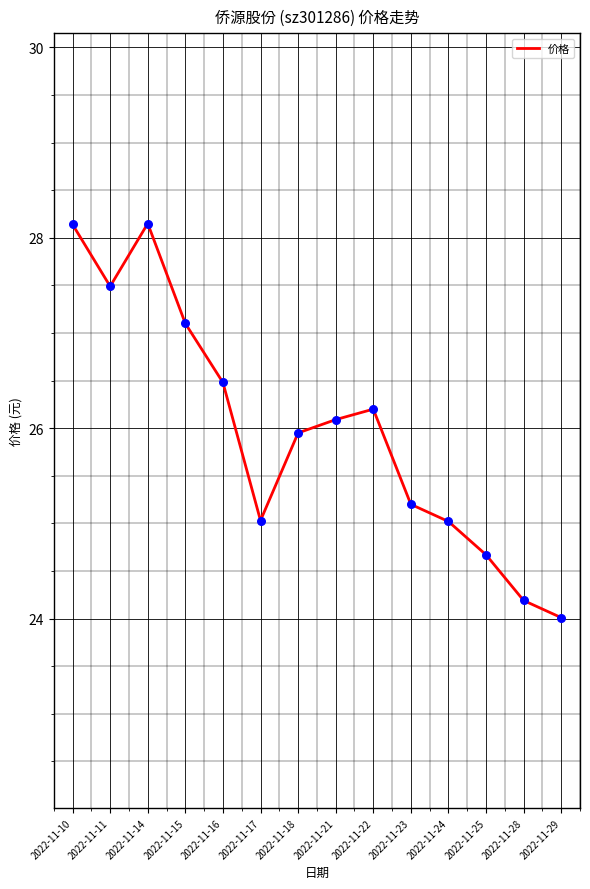

What is the change in value from 2022-11-21 to 2022-11-25?

-1.4